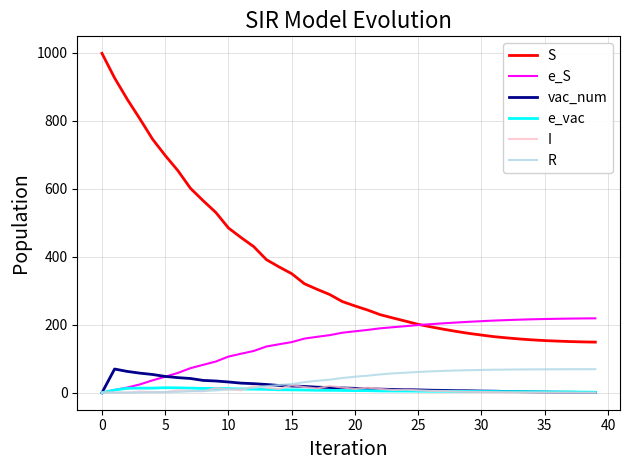

True or false: I and S cross at least once.

False